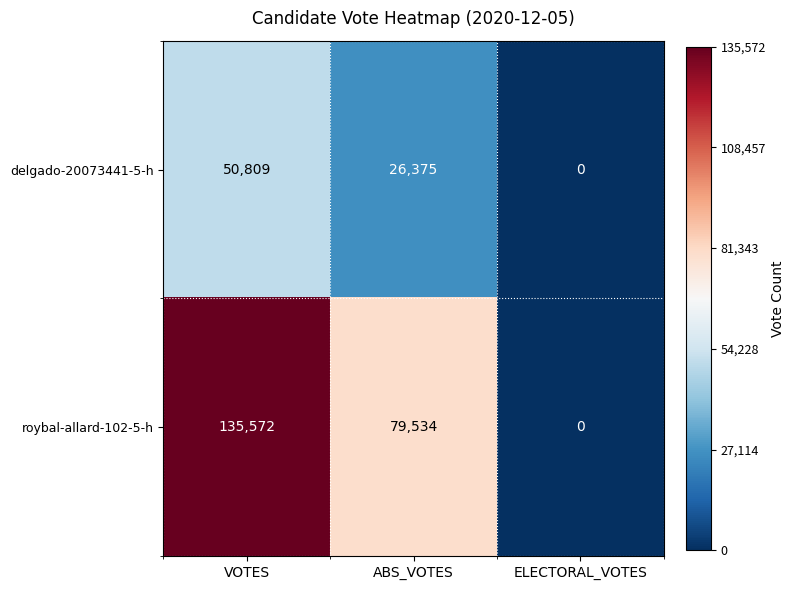

What value does the delgado-20073441-5-h series have at VOTES, to the nearest 50?

50800